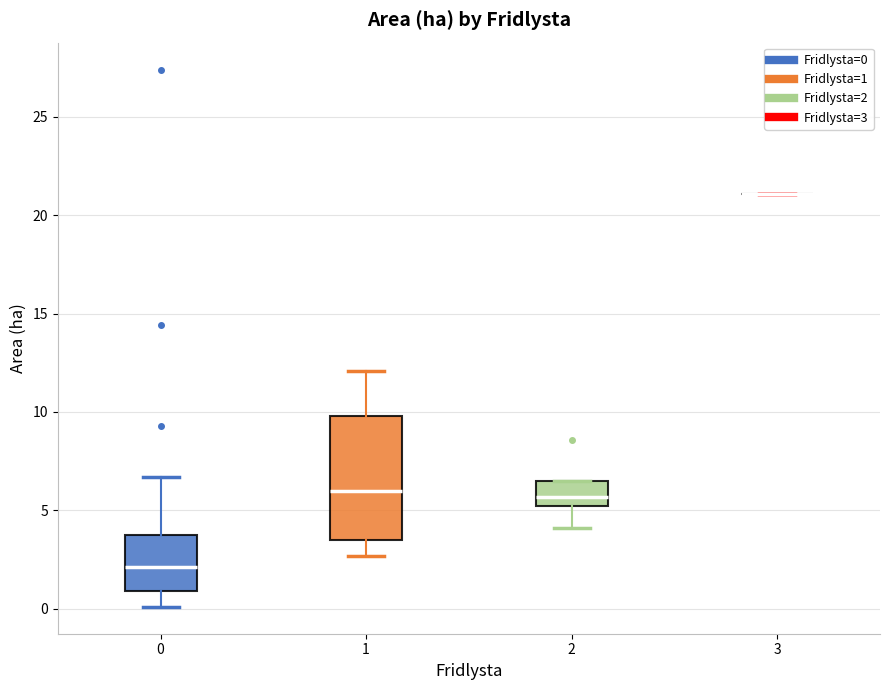

Reading left to right, read every box against the y-axis: the position of its median line, the range the box covers, and the ends of its whiskers. The values are not printed on the chart, so give them approximately, as read against the axis.

0: median 2.0, box 1.0 to 4.0, whiskers 0.0 to 6.5
1: median 6.0, box 3.5 to 10.0, whiskers 2.5 to 12.0
2: median 5.5, box 5.0 to 6.5, whiskers 4.0 to 6.5
3: box collapsed to a line at 21.0, whiskers 21.0 to 21.0